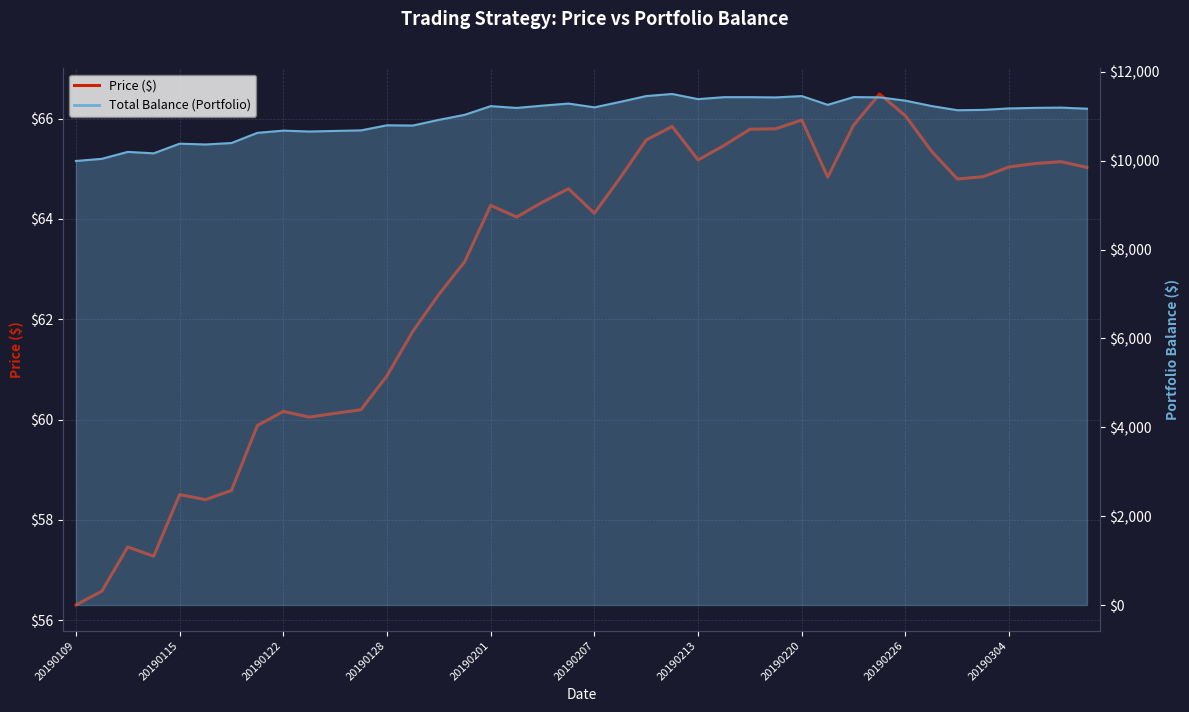

Is it true that the value at 20190122 is 26.5?

False